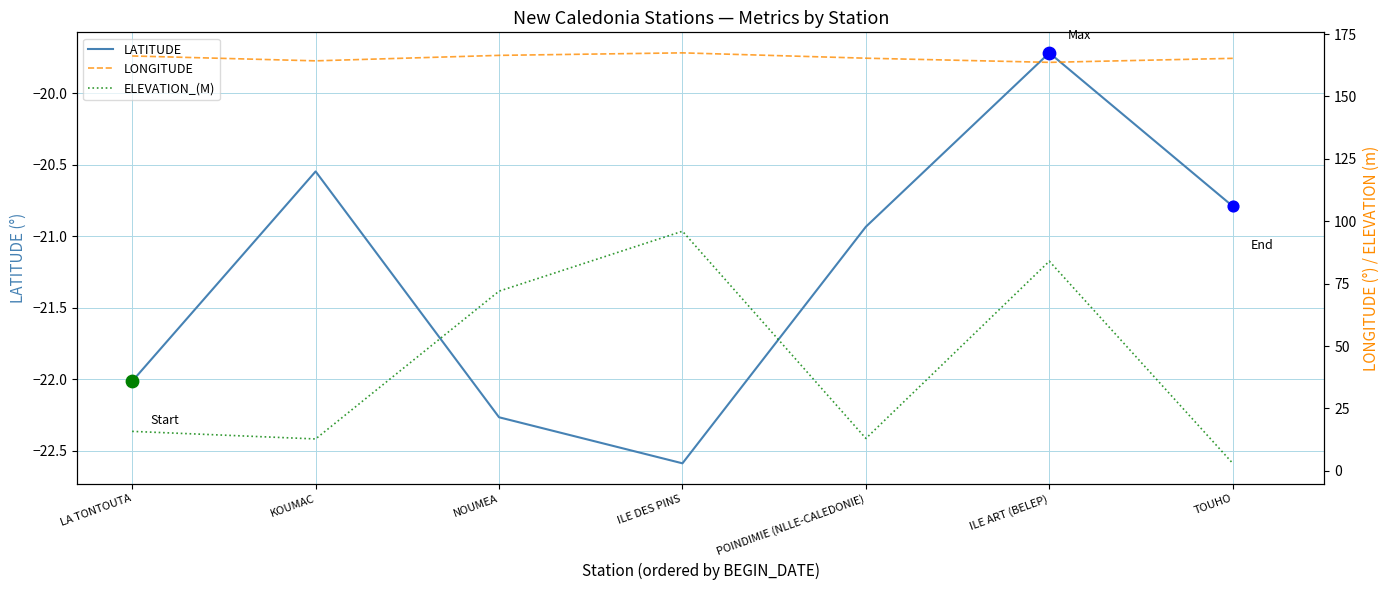

Is the value of ELEVATION_(M) at POINDIMIE (NLLE-CALEDONIE) greater than the value of LONGITUDE at TOUHO?

No